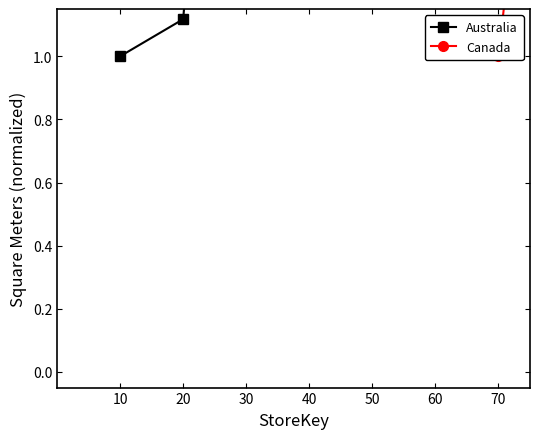

True or false: Australia has a value of 5.6 at 40.

False